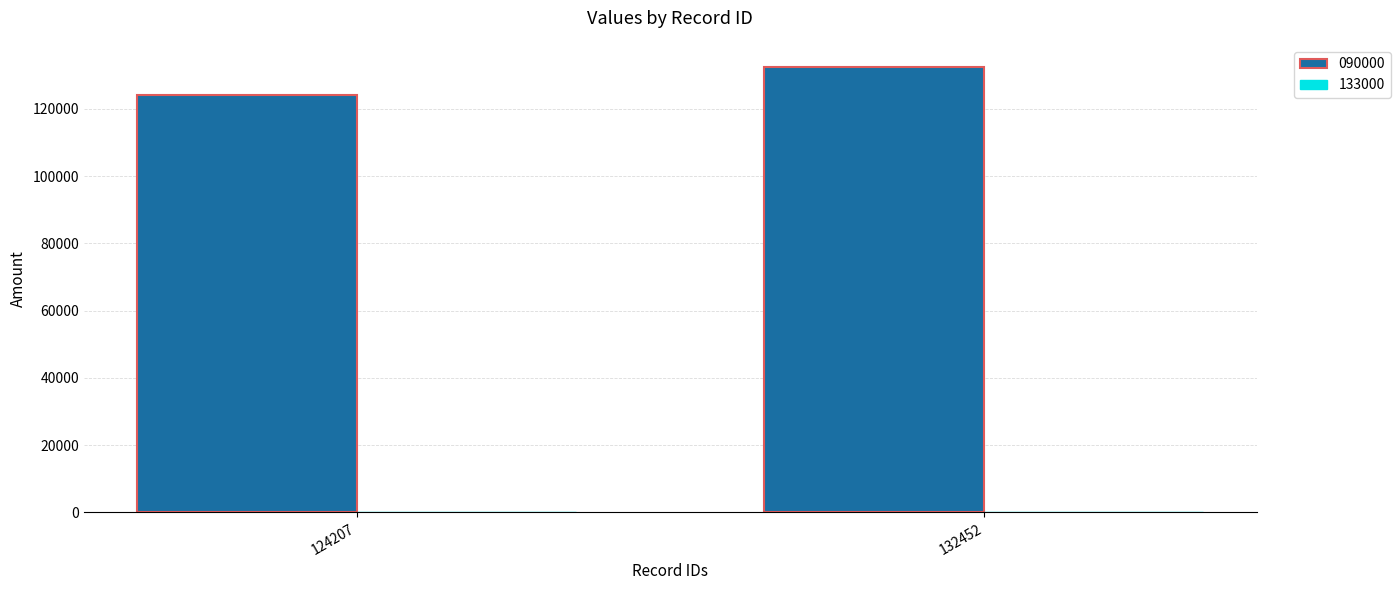

Which series has the largest total across all categories?

090000